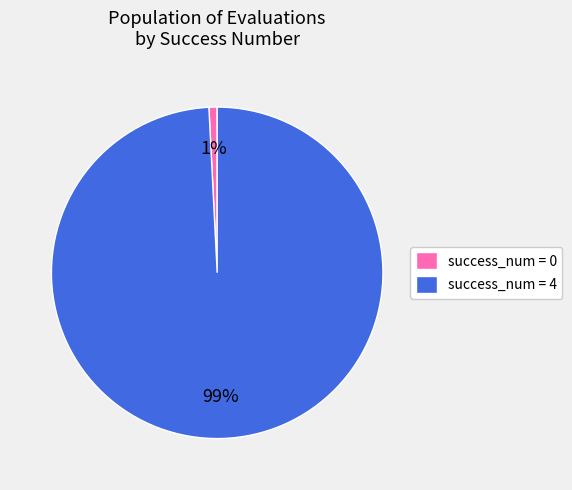

Count the number of slices in the pie.

2